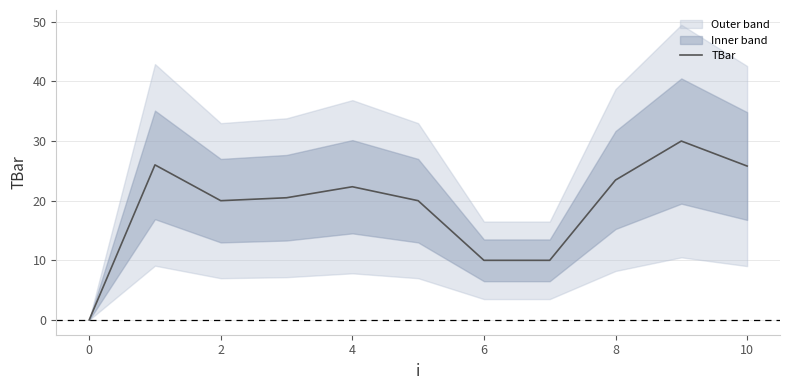

The value of TBar at 10 is 25.8. True or false?

True